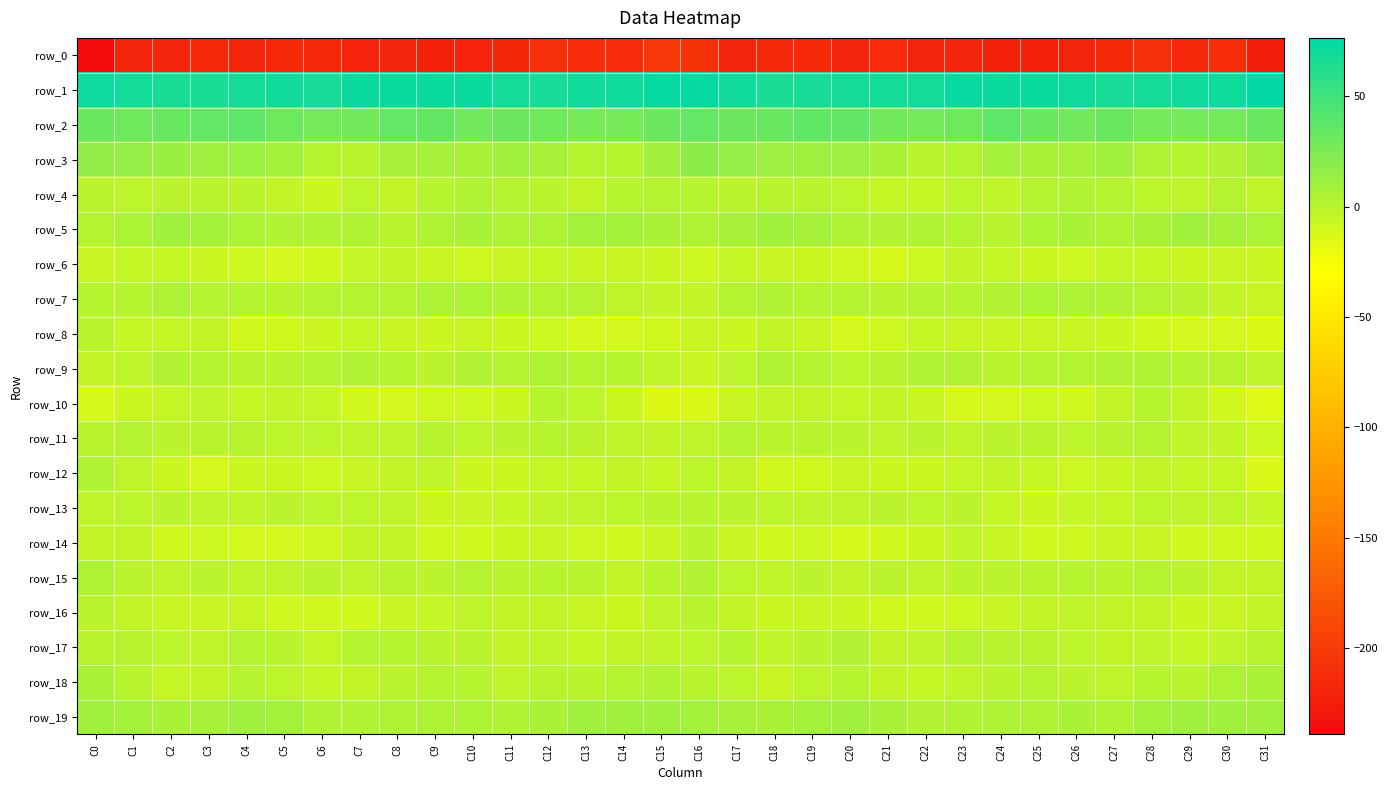

List the labels in order of row_11 value, largest first.

C17, C1, C28, C12, C9, C4, C19, C3, C27, C20, C2, C25, C24, C18, C13, C0, C22, C11, C6, C10, C5, C26, C8, C7, C16, C21, C29, C23, C14, C15, C30, C31